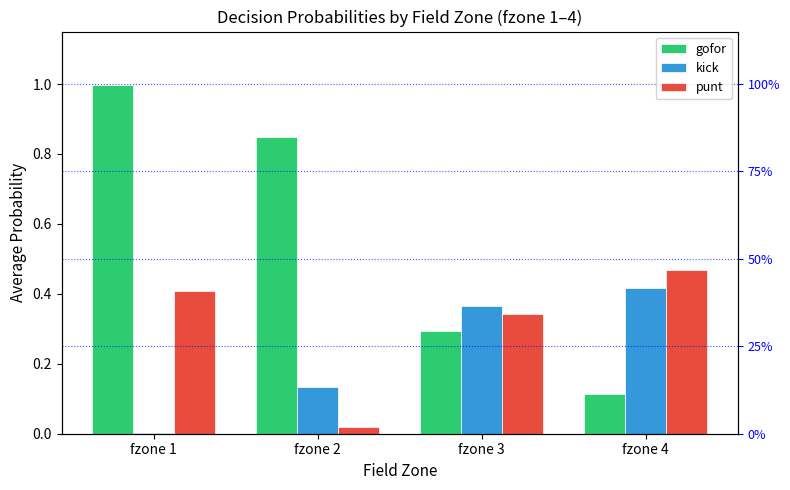

Reading left to right, transcribe all the data shown in this chart.

gofor: fzone 1=1.0	fzone 2=0.8	fzone 3=0.3	fzone 4=0.1
kick: fzone 1=0.0	fzone 2=0.1	fzone 3=0.4	fzone 4=0.4
punt: fzone 1=0.4	fzone 2=0.0	fzone 3=0.3	fzone 4=0.5